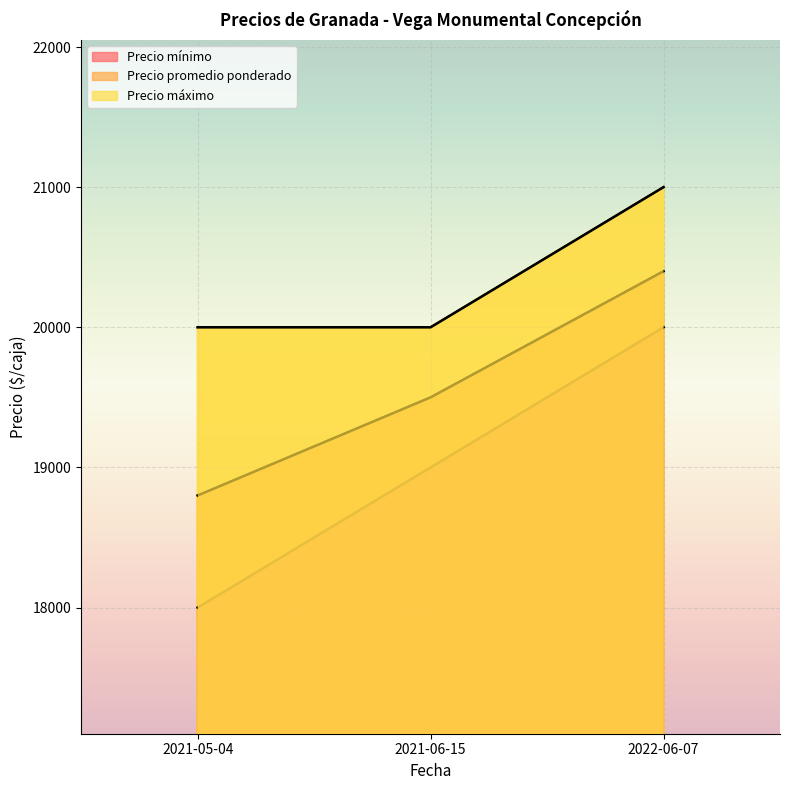

What is the value of the Precio promedio ponderado point at the 3rd from the left?

20400